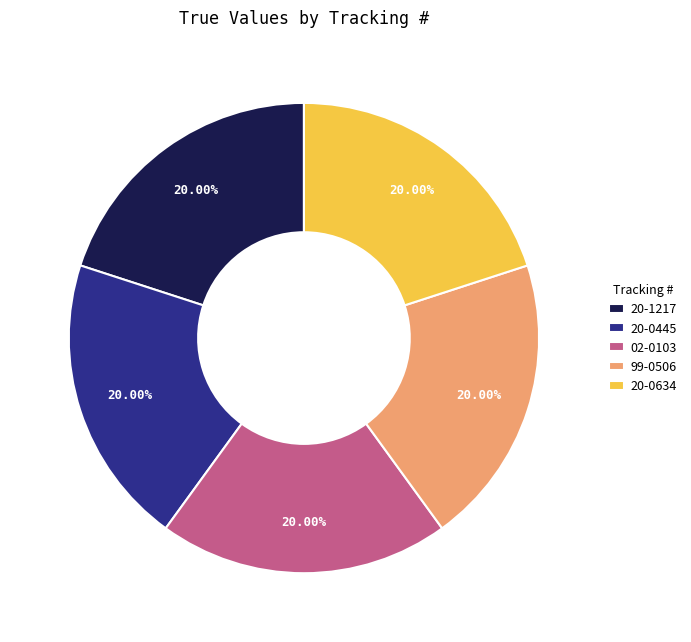

Combined, do 20-0445 and 20-1217 account for over 50%?

No